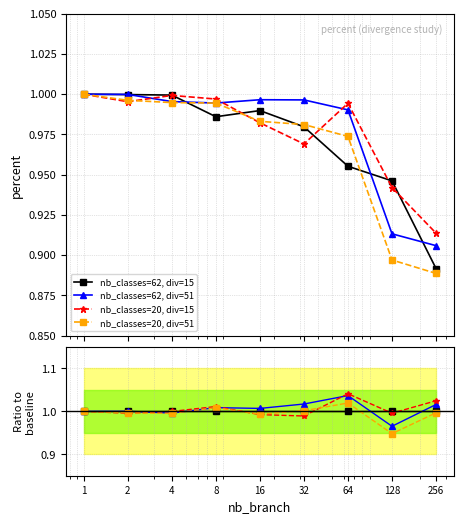

What is the average value of the nb_classes=20, div=15 series?

1.0